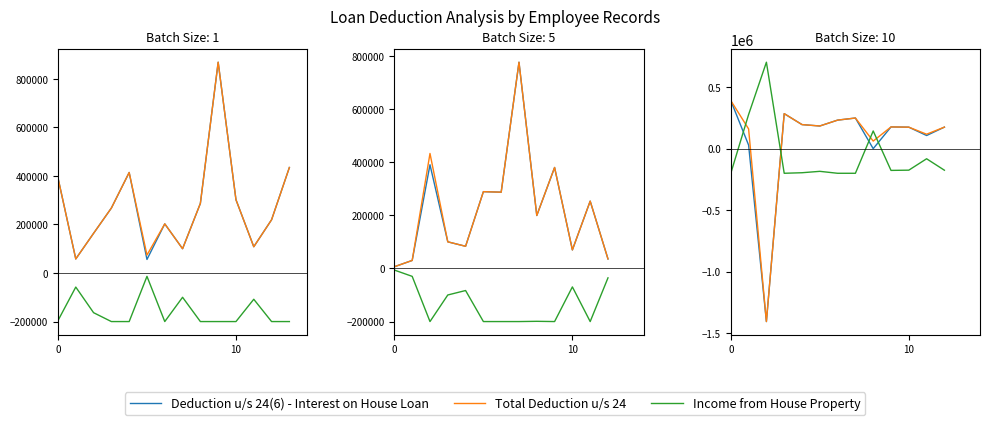

What is the spread (max minus min) of values at 8?

143848